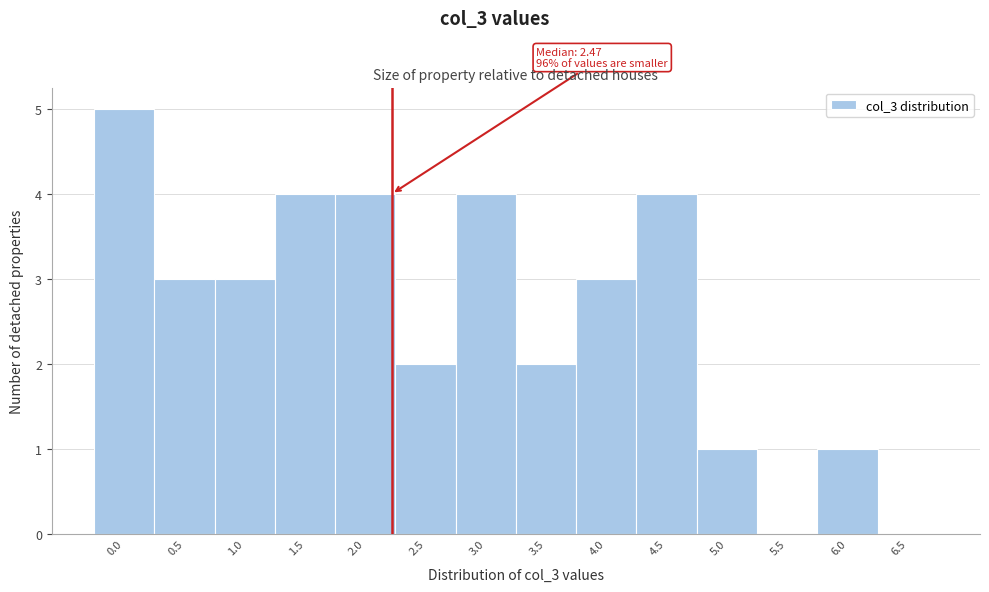

Reading right to left, list all the values displayed in this chart.

6.5=0	6.0=1	5.5=0	5.0=1	4.5=4	4.0=3	3.5=2	3.0=4	2.5=2	2.0=4	1.5=4	1.0=3	0.5=3	0.0=5